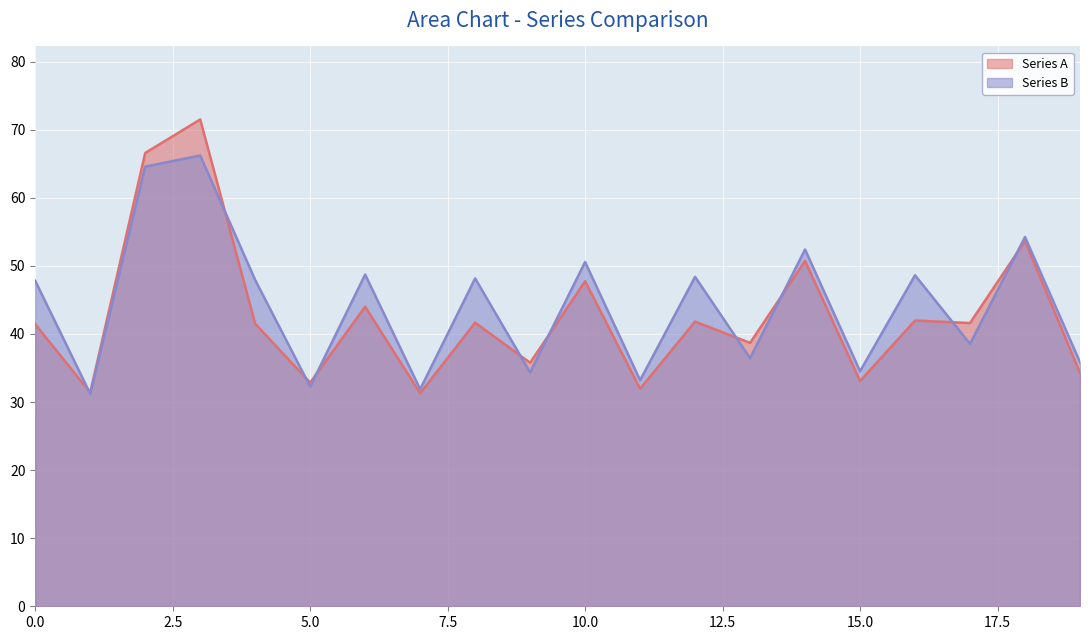

What is the value of the Series B point at the 17th from the left?

48.6